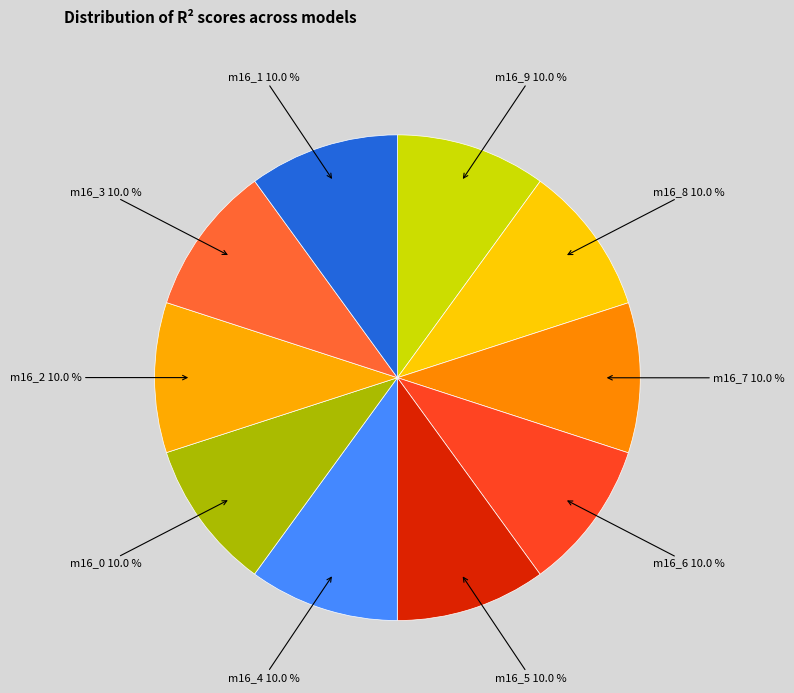

How many slices are in this pie chart?

10